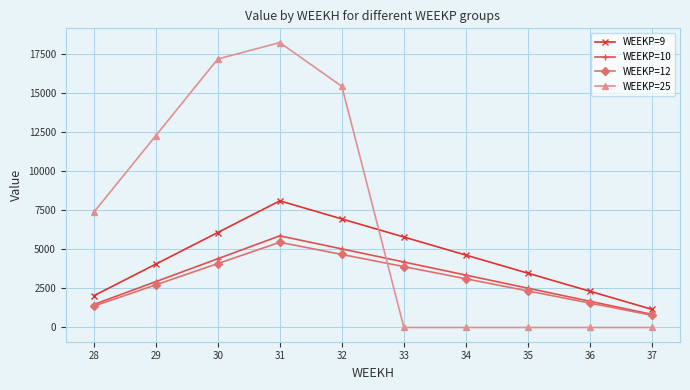

What is the average value of the WEEKP=25 series?

7057.7